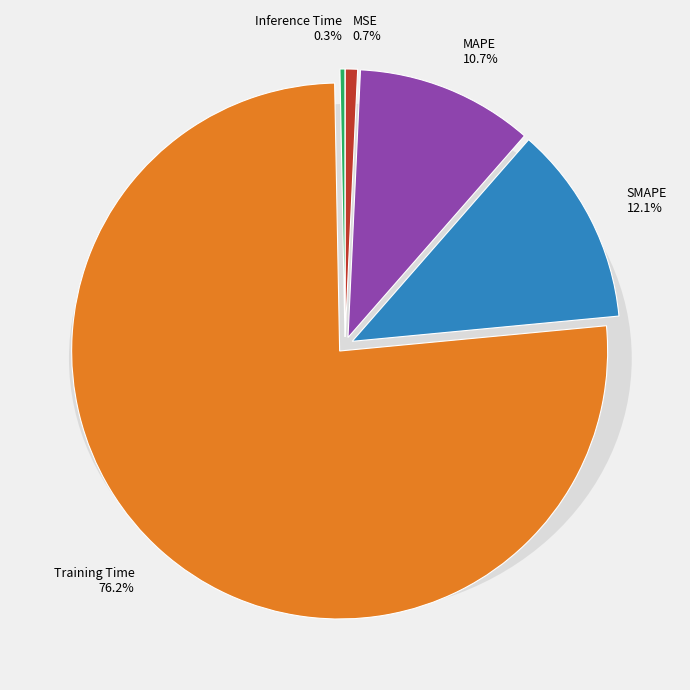

Which category has the smallest portion of the pie?

Inference Time